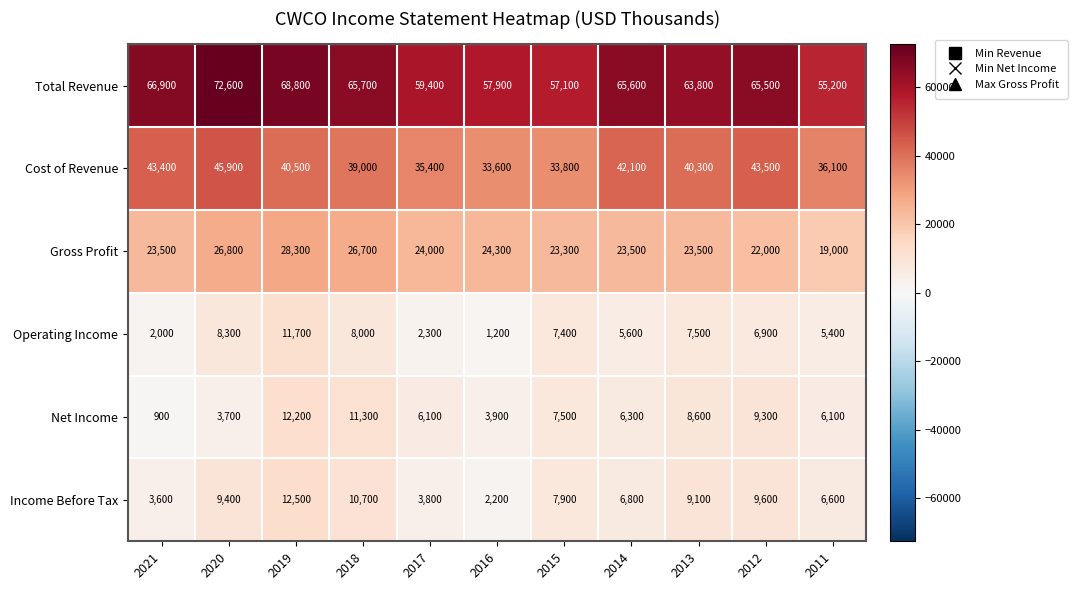

The Cost of Revenue series shows 40500 at 2019. True or false?

True